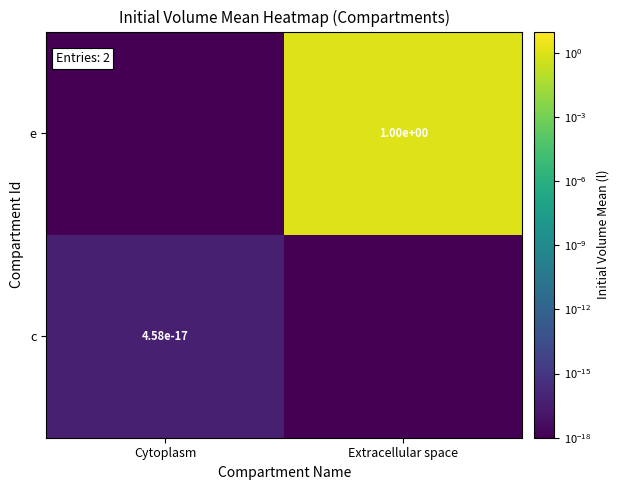

The e series shows 1.0 at Extracellular space. True or false?

True